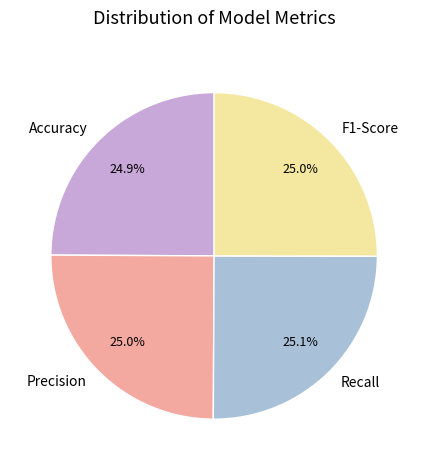

Is it true that Accuracy is 39% of the pie?

False